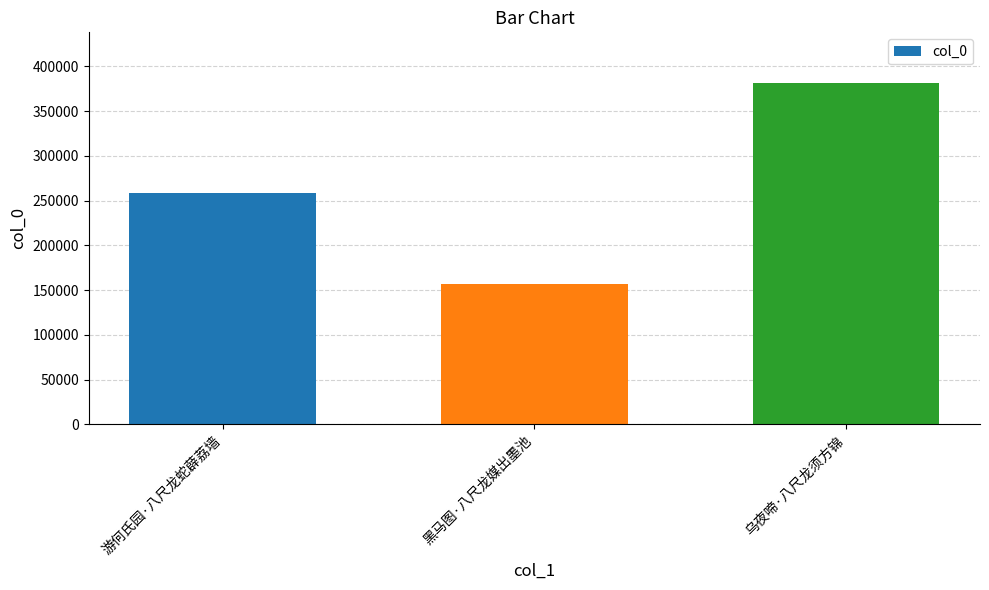

Are the bars horizontal?

No